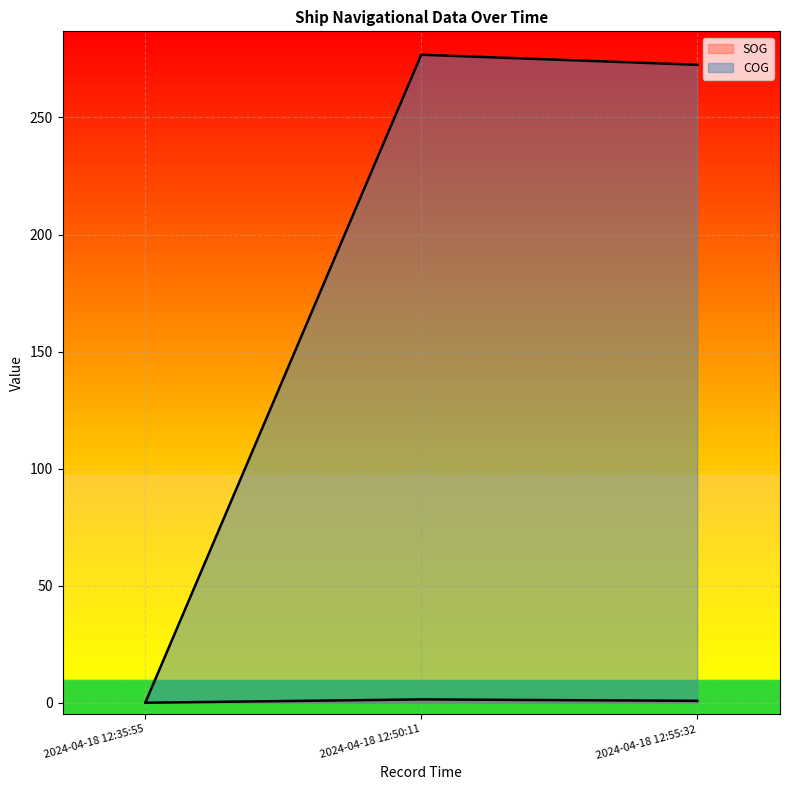

What is the difference between the second highest and minimum values in the COG series?

272.5